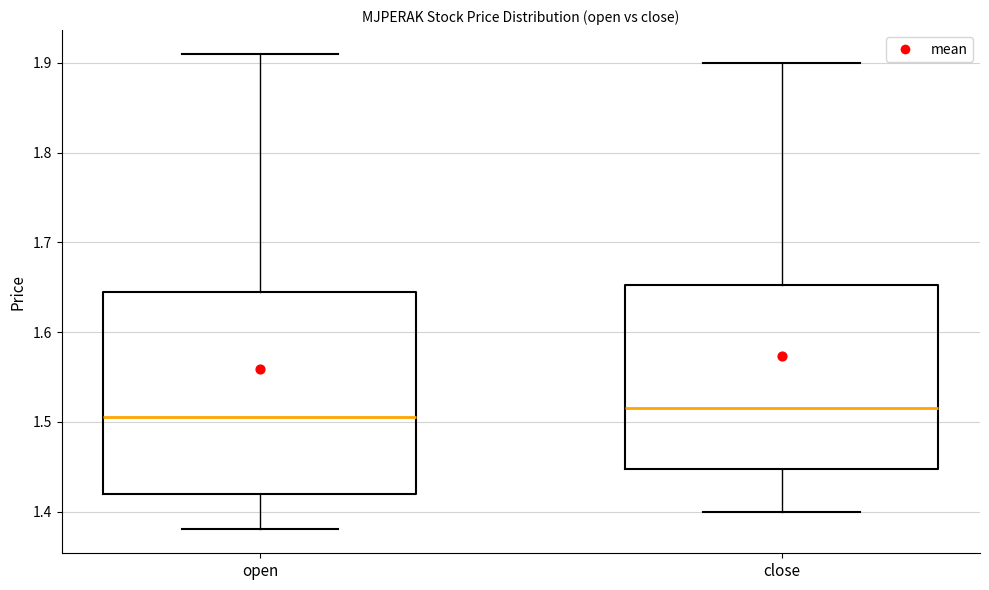

Comparing the boxes themselves (not the whiskers), which one is the tallest?

open